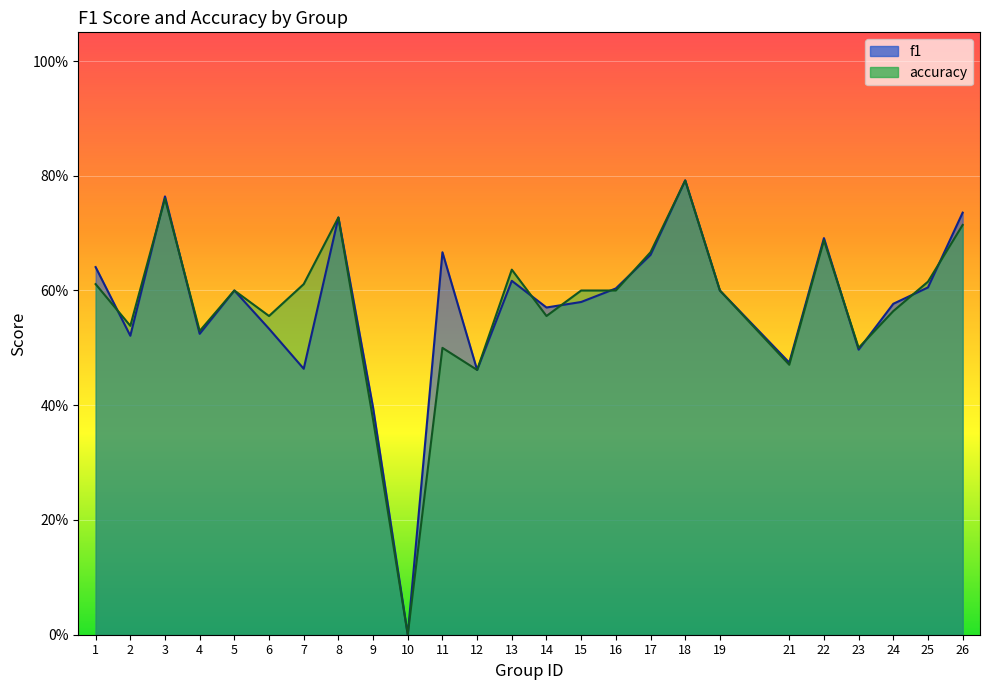

Which series has the widest spread of values?

f1